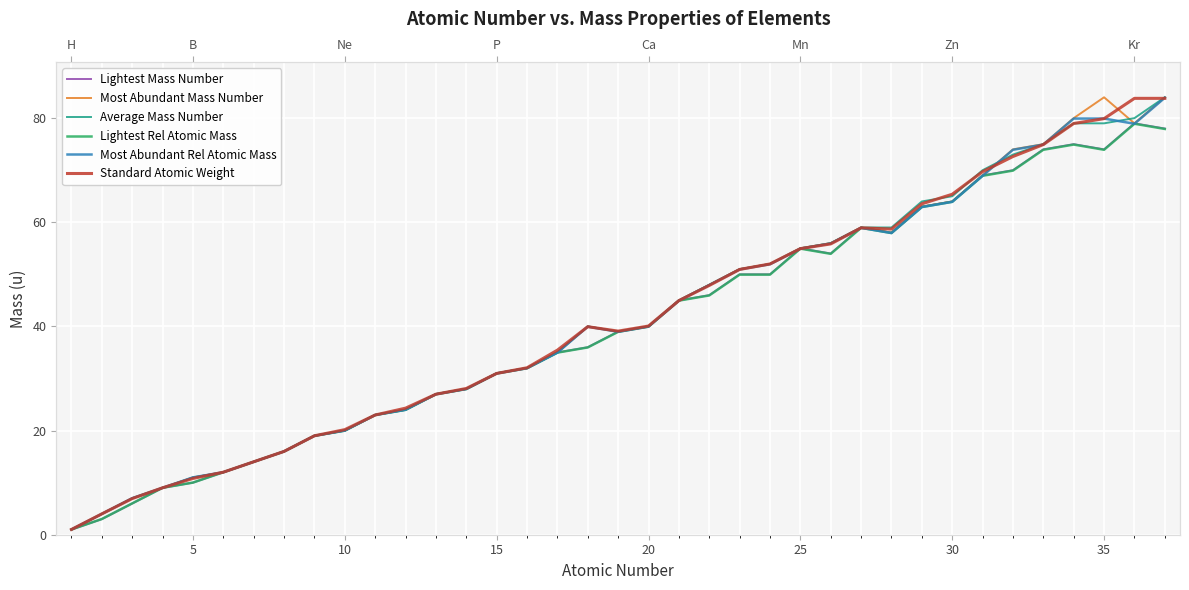

What are all the series names shown in the legend?

Lightest Mass Number, Most Abundant Mass Number, Average Mass Number, Lightest Rel Atomic Mass, Most Abundant Rel Atomic Mass, Standard Atomic Weight